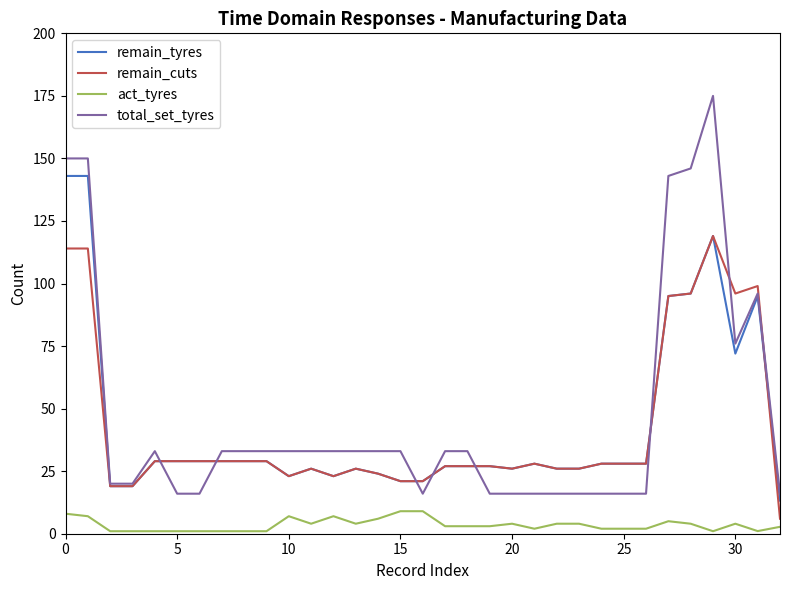

List the series in order of their peak value, lowest first.

act_tyres, remain_cuts, remain_tyres, total_set_tyres